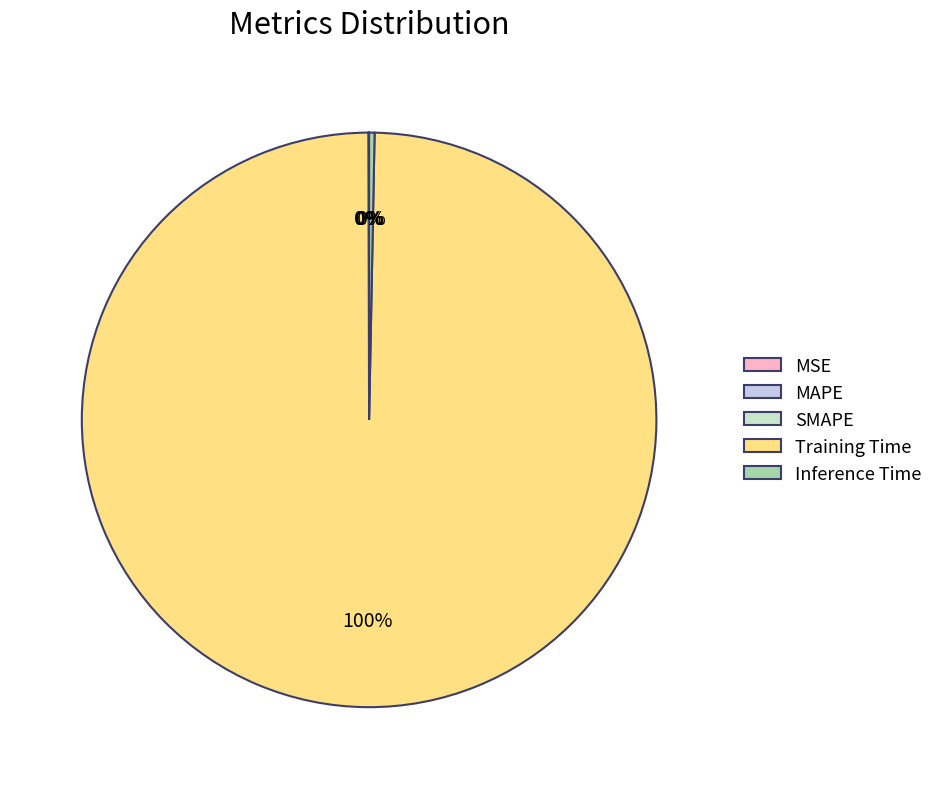

Do Training Time and Inference Time together represent more than half of the pie?

Yes